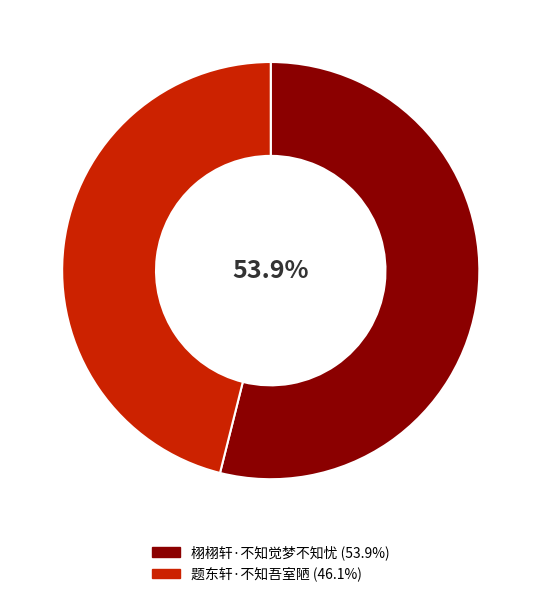

What is the majority slice?

栩栩轩·不知觉梦不知忧